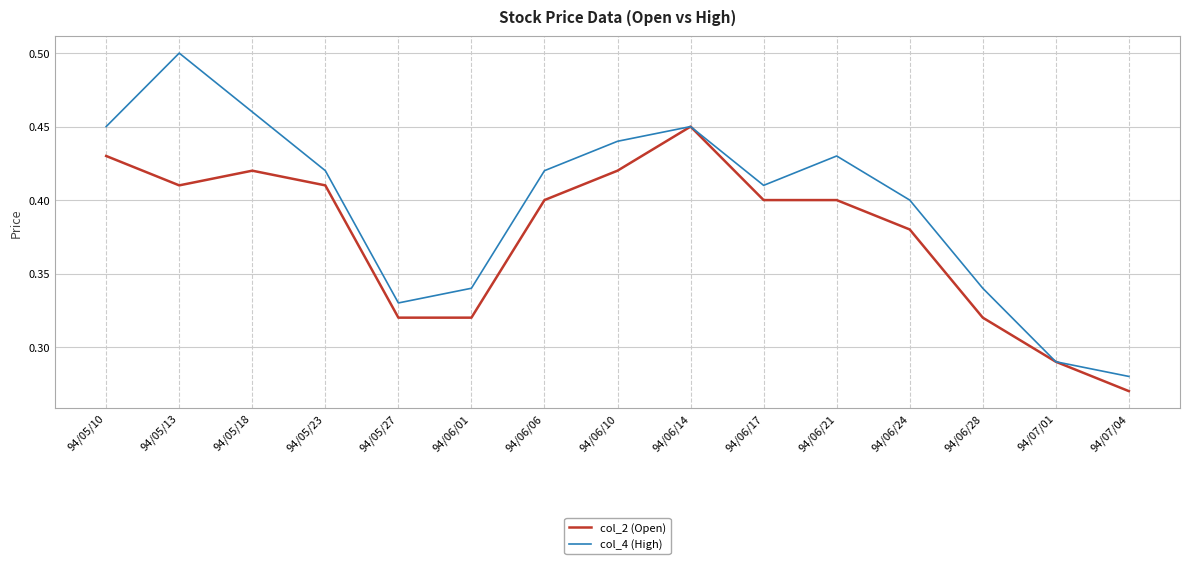

What is the total value across all series at 94/05/10?

0.9